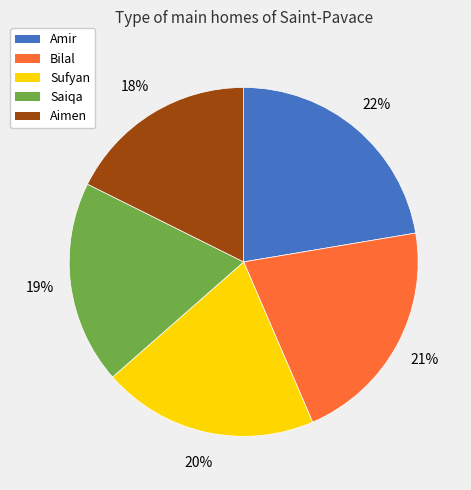

Combined, do Bilal and Sufyan account for over 50%?

No